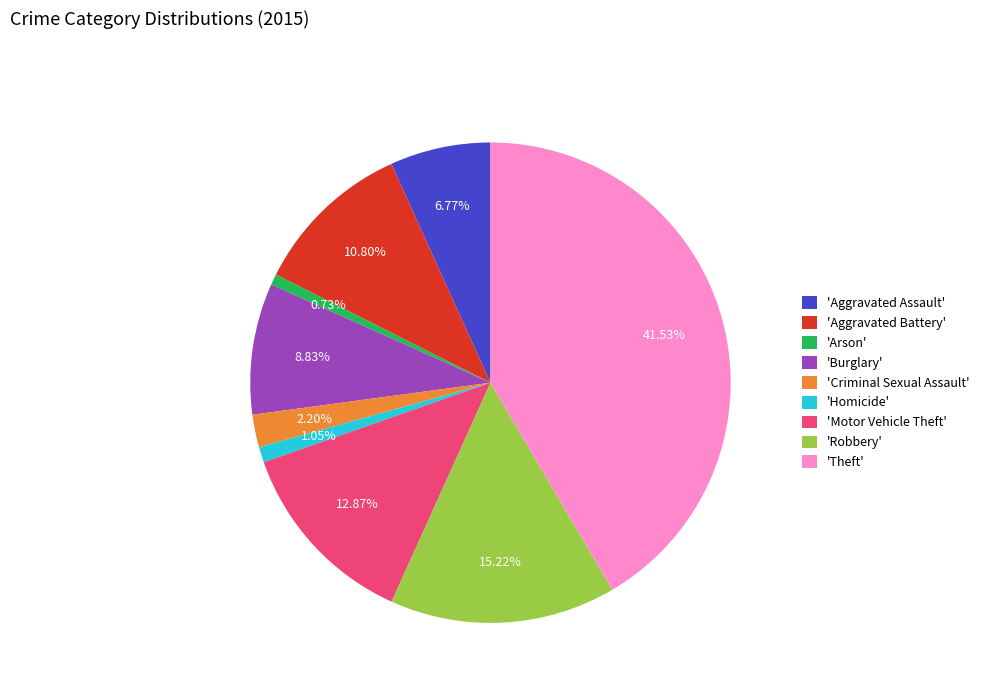

Which has a higher value, 'Aggravated Battery' or 'Motor Vehicle Theft'?

'Motor Vehicle Theft'